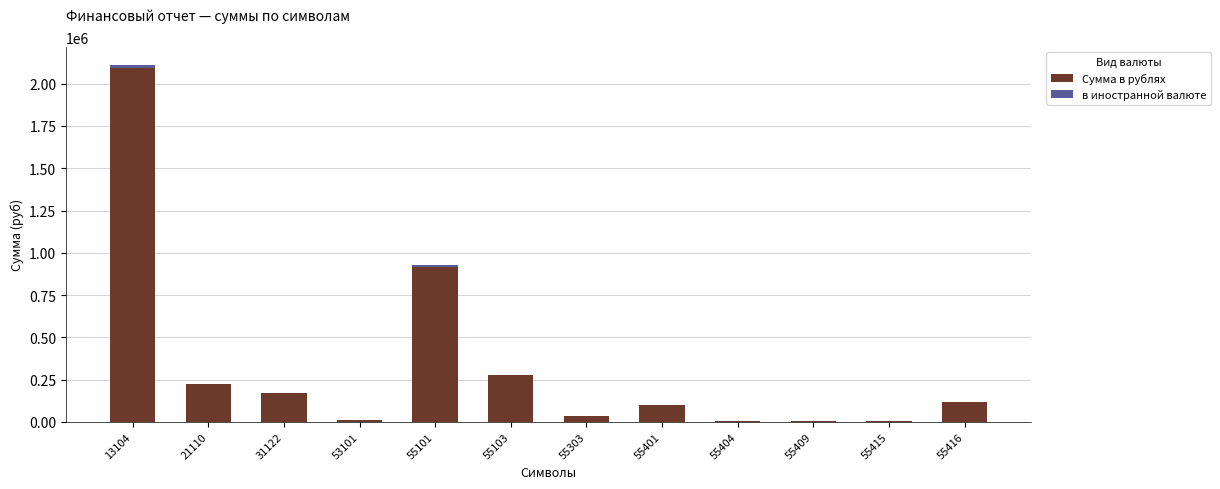

At which category is the sum across all series the highest?

13104